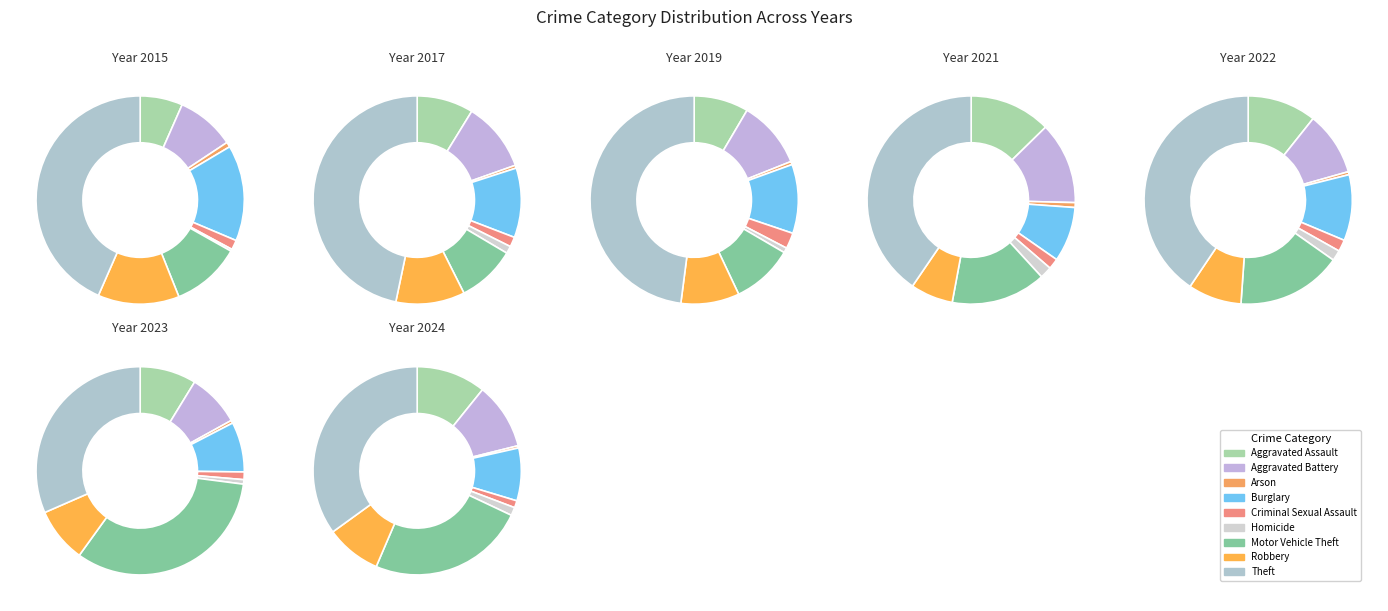

To the nearest percent, what is the difference between the Homicide and Theft slice percentages?

34%